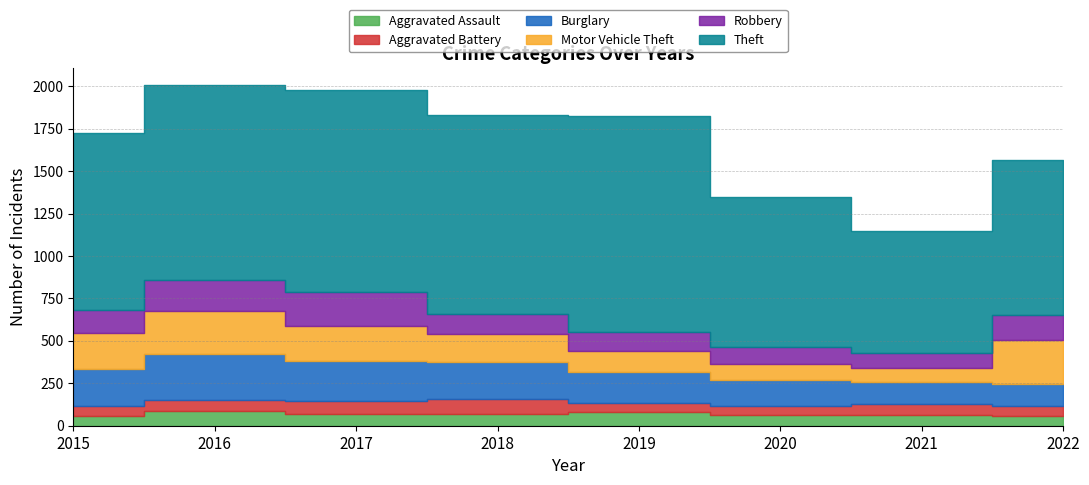

Reading left to right, extract all data points from this chart.

Aggravated Assault: 56	88	72	72	80	62	66	60
Aggravated Battery: 60	66	71	86	53	57	60	56
Burglary: 216	266	237	218	182	148	133	129
Motor Vehicle Theft: 212	259	208	163	123	99	82	260
Robbery: 139	178	202	121	116	97	88	150
Theft: 1041	1151	1188	1170	1272	884	716	913